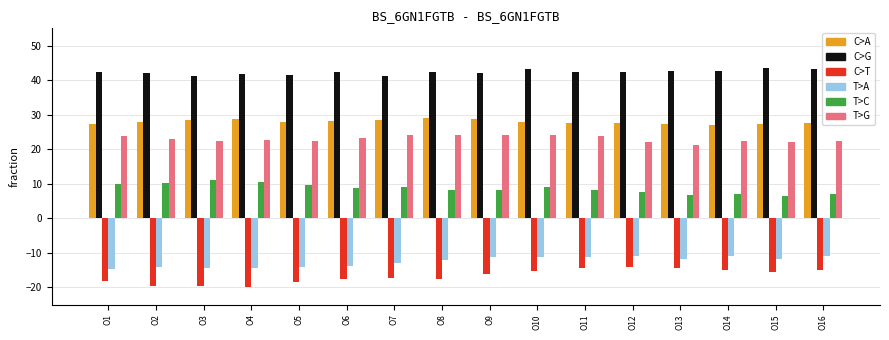

What is the difference between the highest and lowest values at O5?

60.0